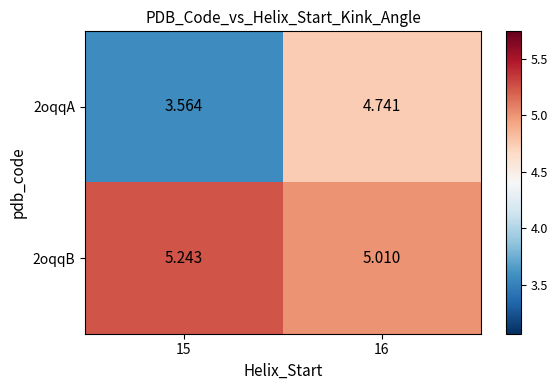

Is the value of 2oqqA at 16 greater than the value of 2oqqB at 16?

No